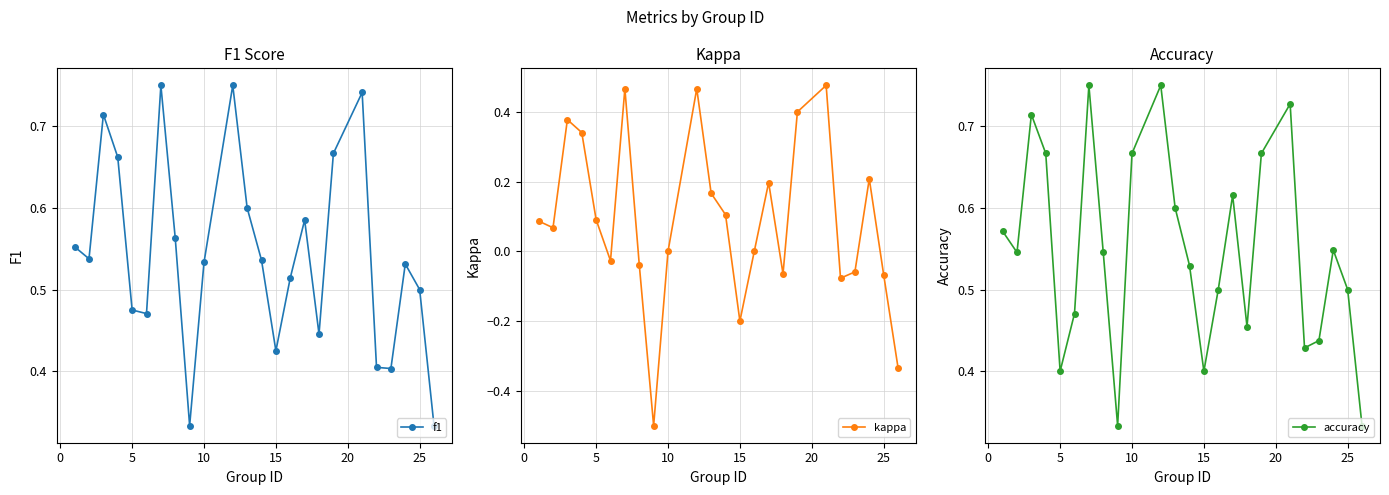

How many interior local valleys does the f1 series have?

6